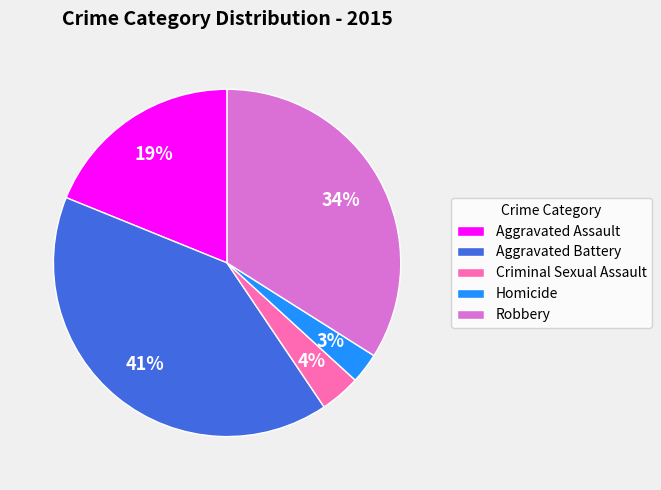

How many segments does this pie chart have?

5